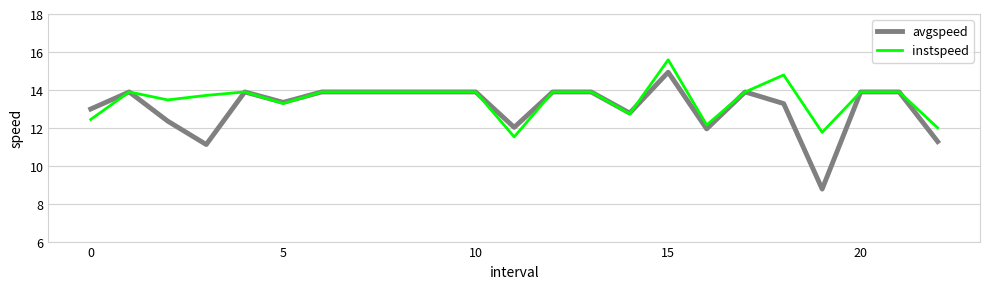

Does the chart have visible grid lines?

Yes